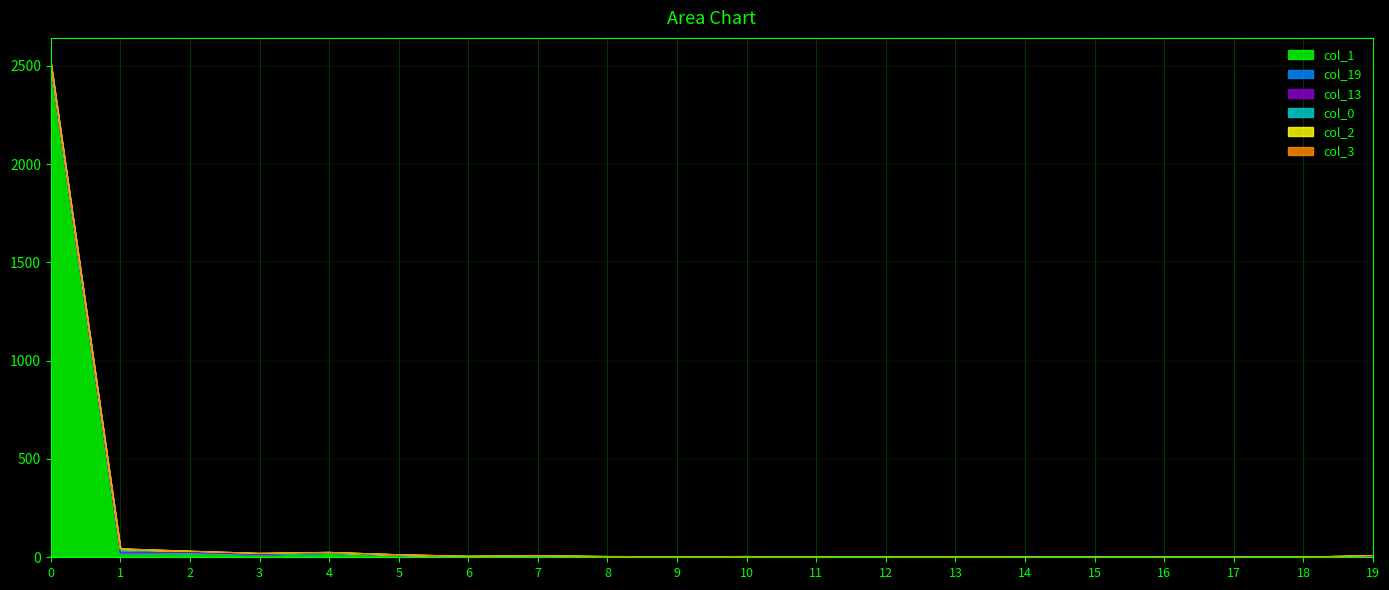

At which category does the chart reach its minimum across all series?

11